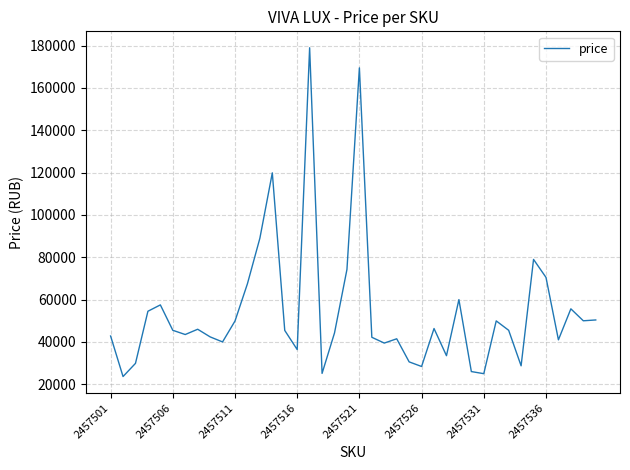

What is the minimum value shown in the chart?

23647